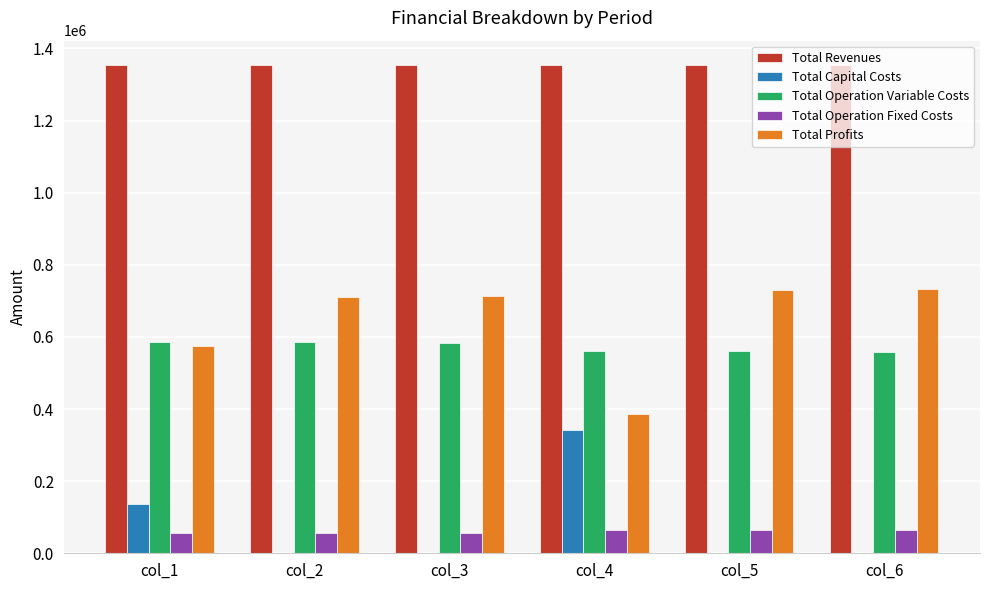

What is the average value of the Total Operation Fixed Costs series?

60223.5